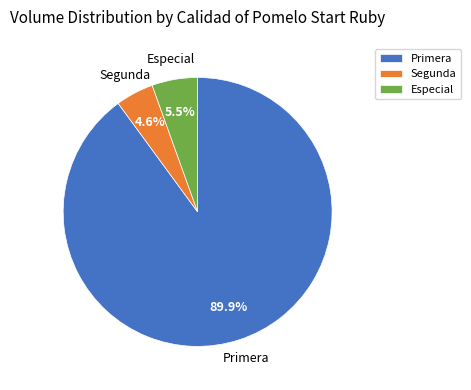

Is there a majority slice in this chart?

Yes